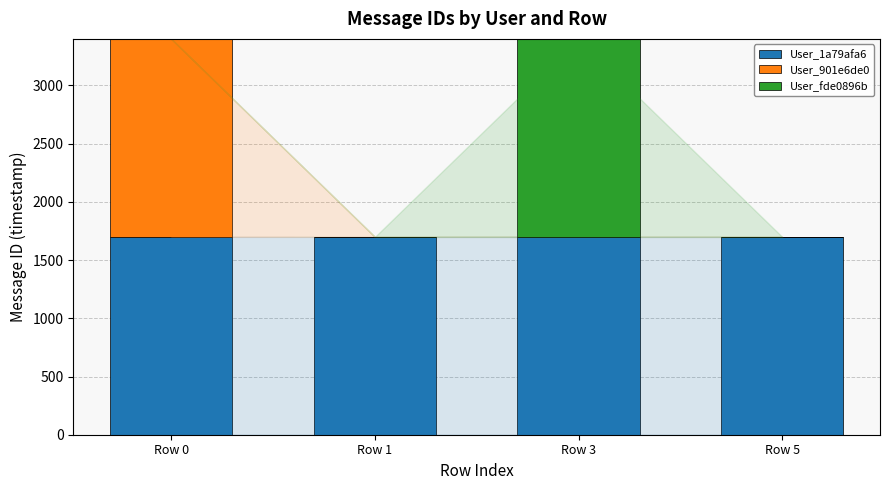

What is the sum of all User_1a79afa6 values?

6798.1